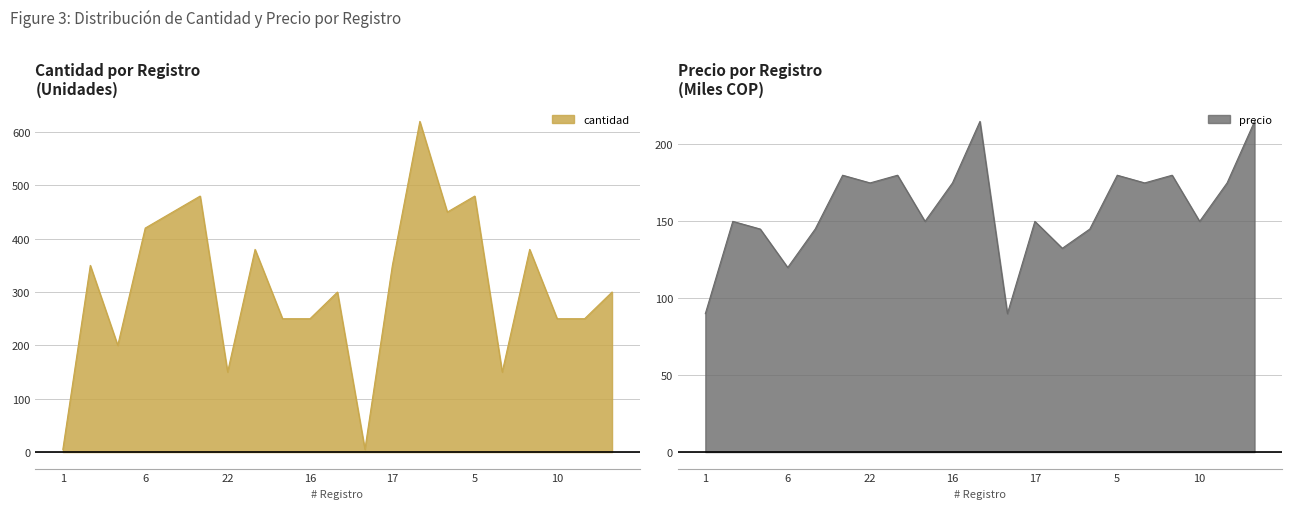

True or false: precio has a value of 45.3 at 10.

False